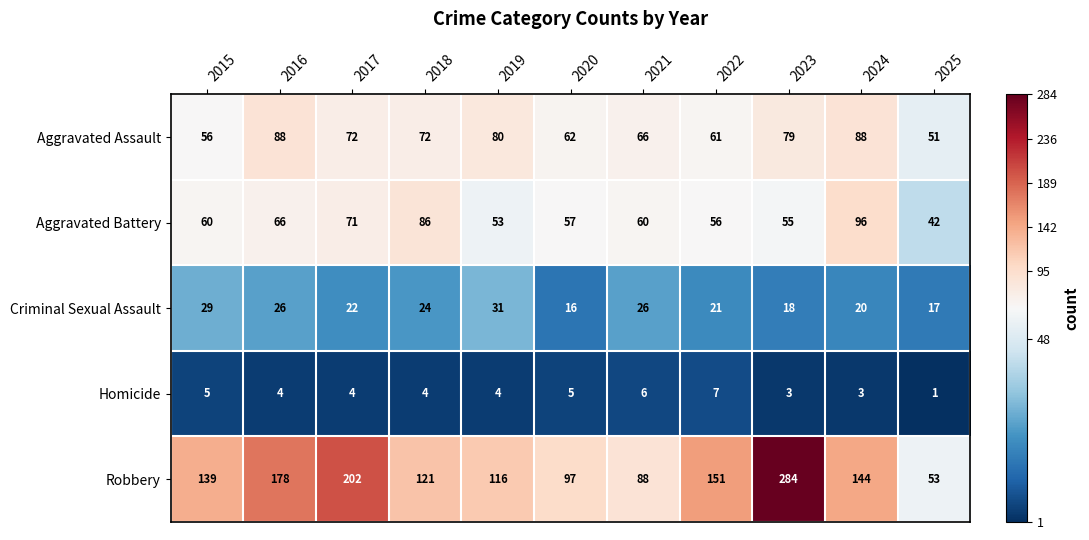

Is it true that Aggravated Battery equals 100 at 2021?

False